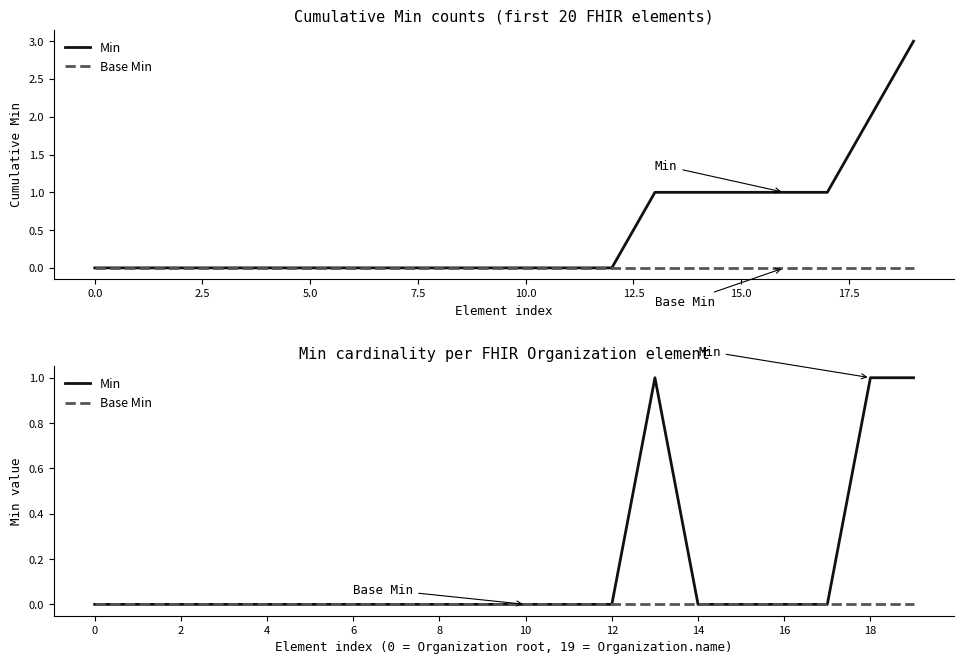

True or false: Base Min and Min cross at least once.

False